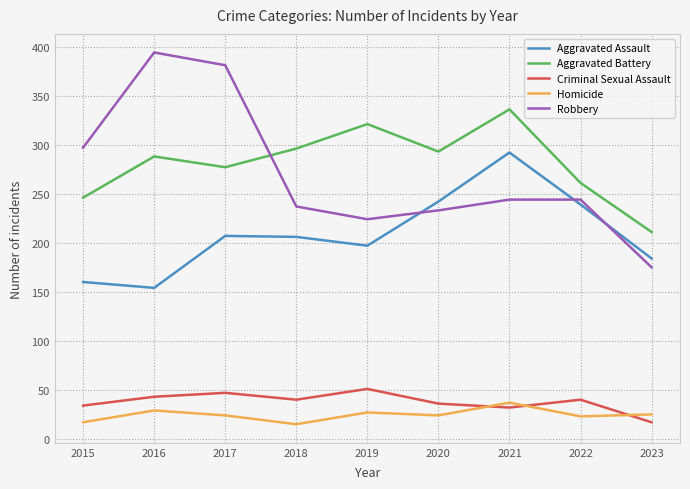

What is the difference between the maximum and minimum values in the Robbery series?

219